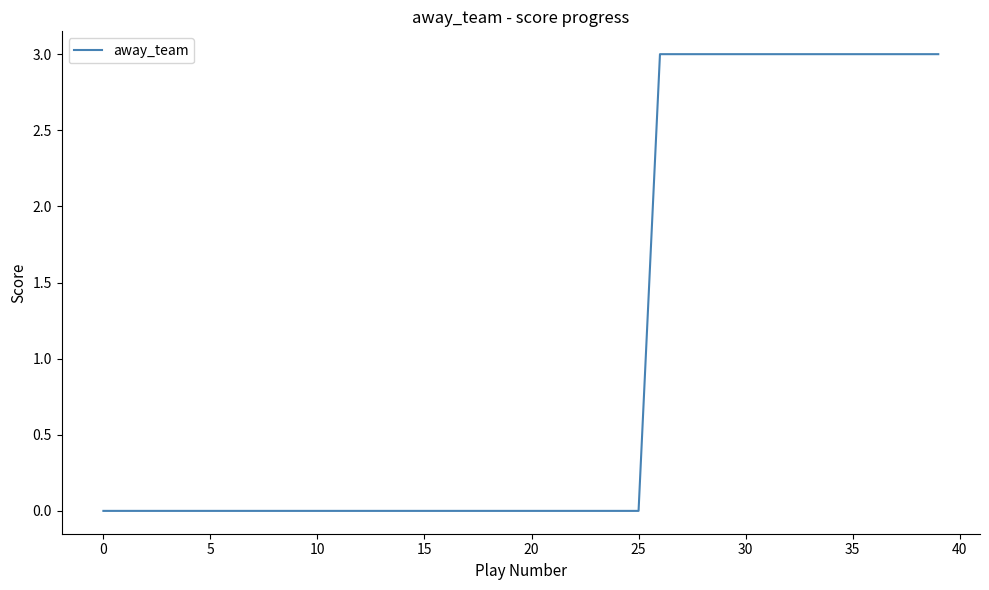

Count the number of data series in this chart.

1